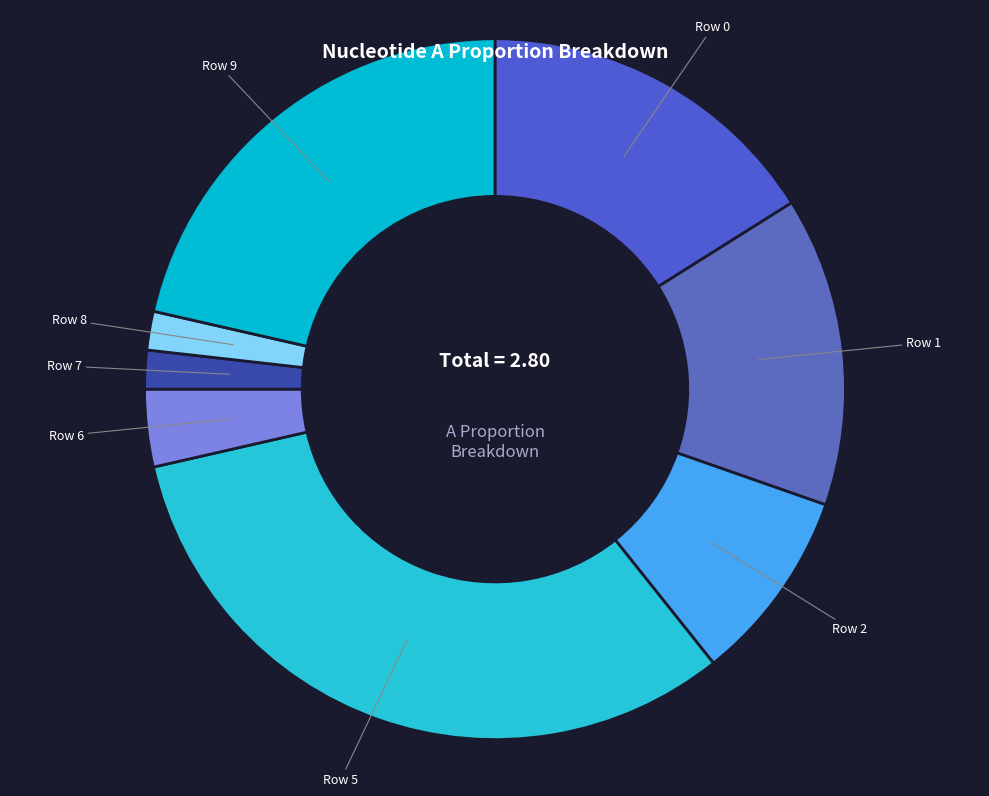

Does Row 1 account for over 50% of the chart?

No